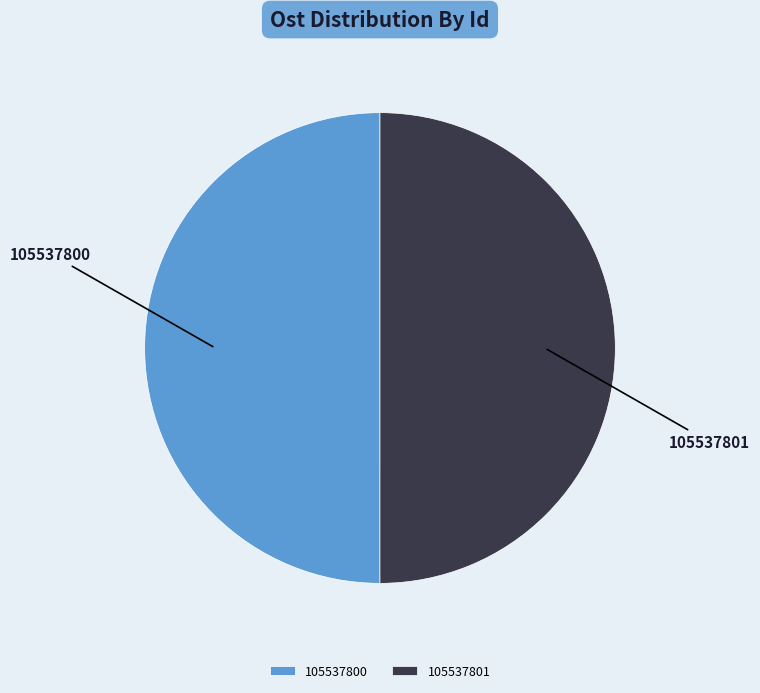

Combined, do 105537801 and 105537800 account for over 50%?

Yes